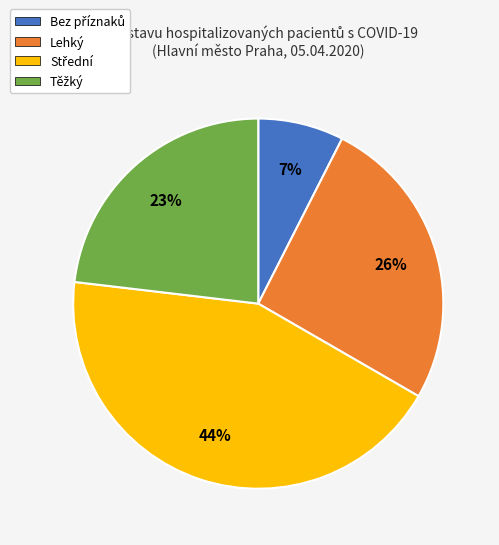

What percentage is the Lehký slice, to the nearest percent?

26%